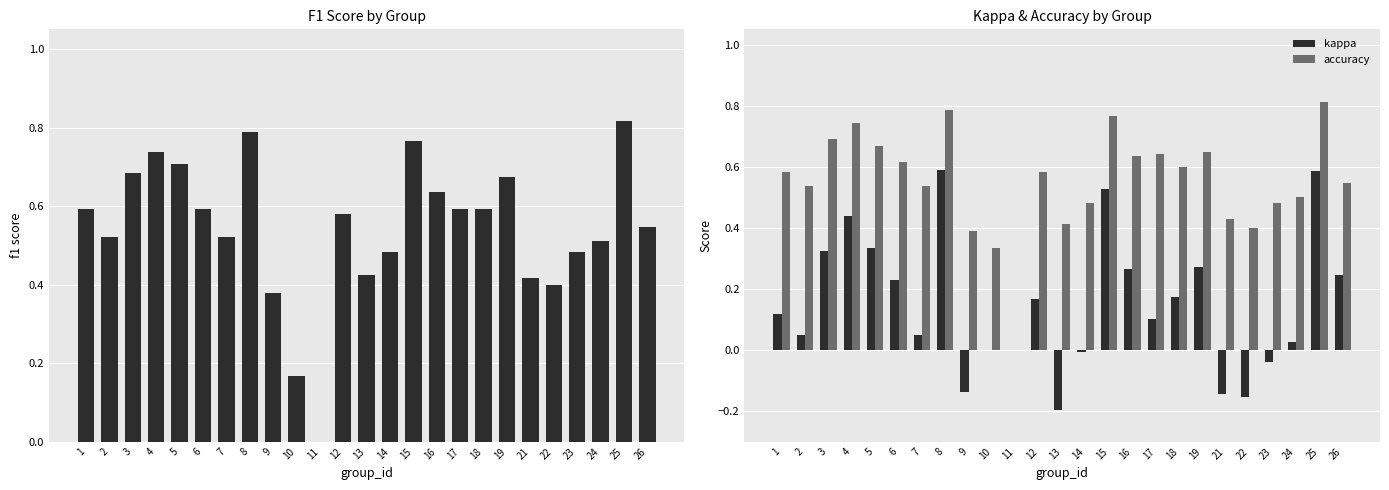

Is the value of kappa at 16 greater than the value of accuracy at 12?

No